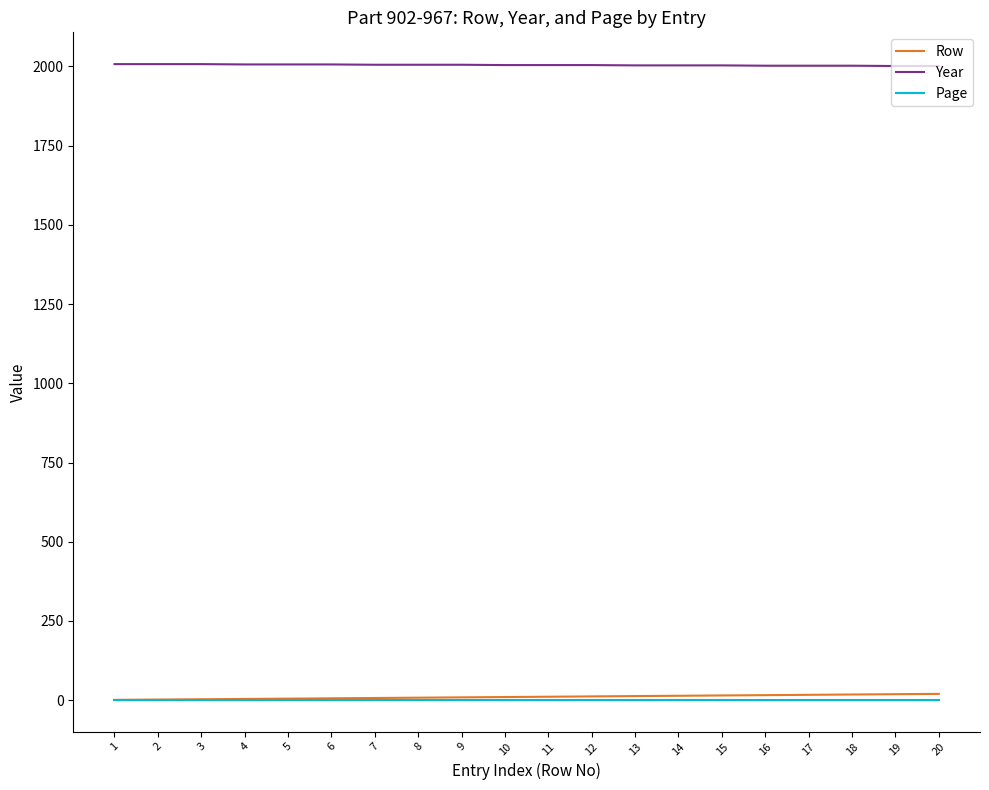

What is the minimum value for Year?

2001